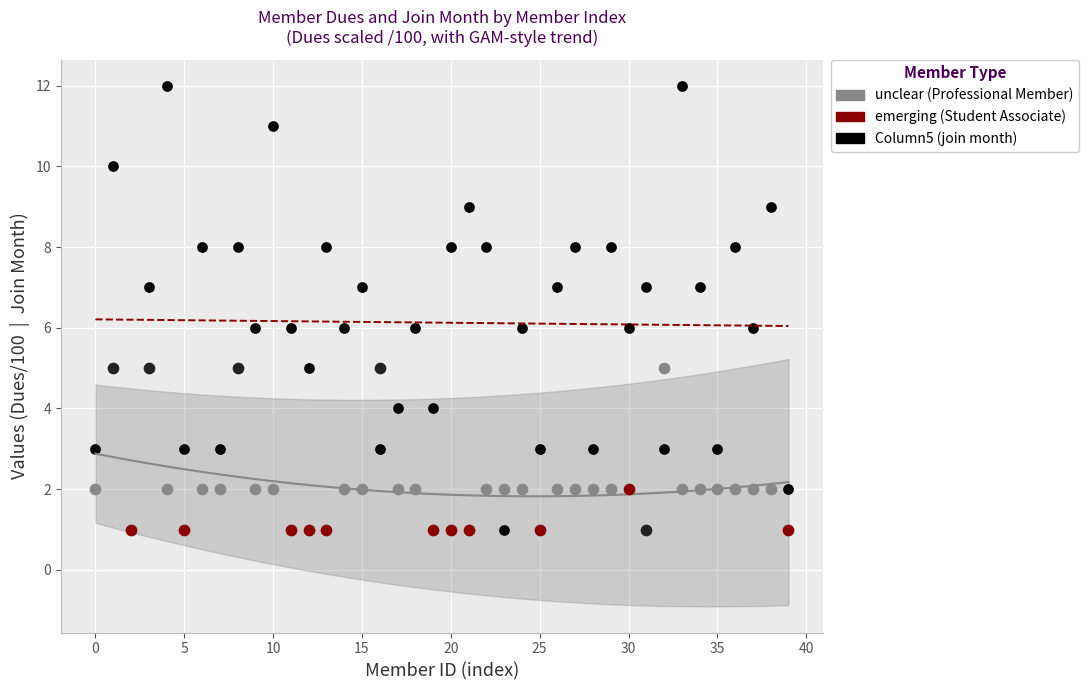

What is the change in value from 25 to 27?

+5